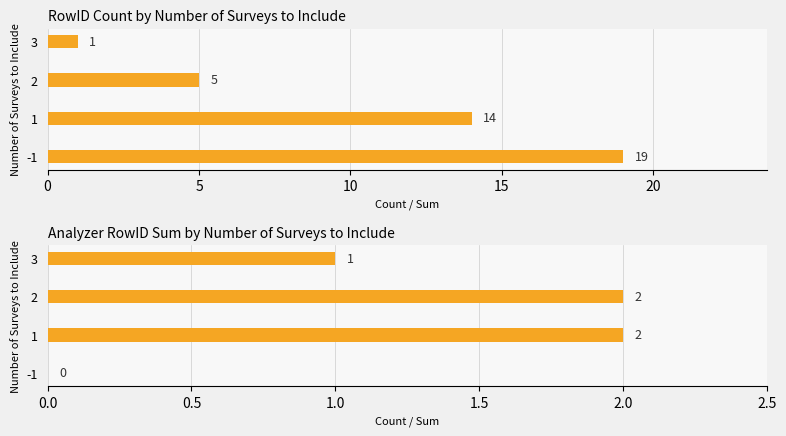

What is the difference between the second highest and second lowest values in the Analyzer RowID series?

1